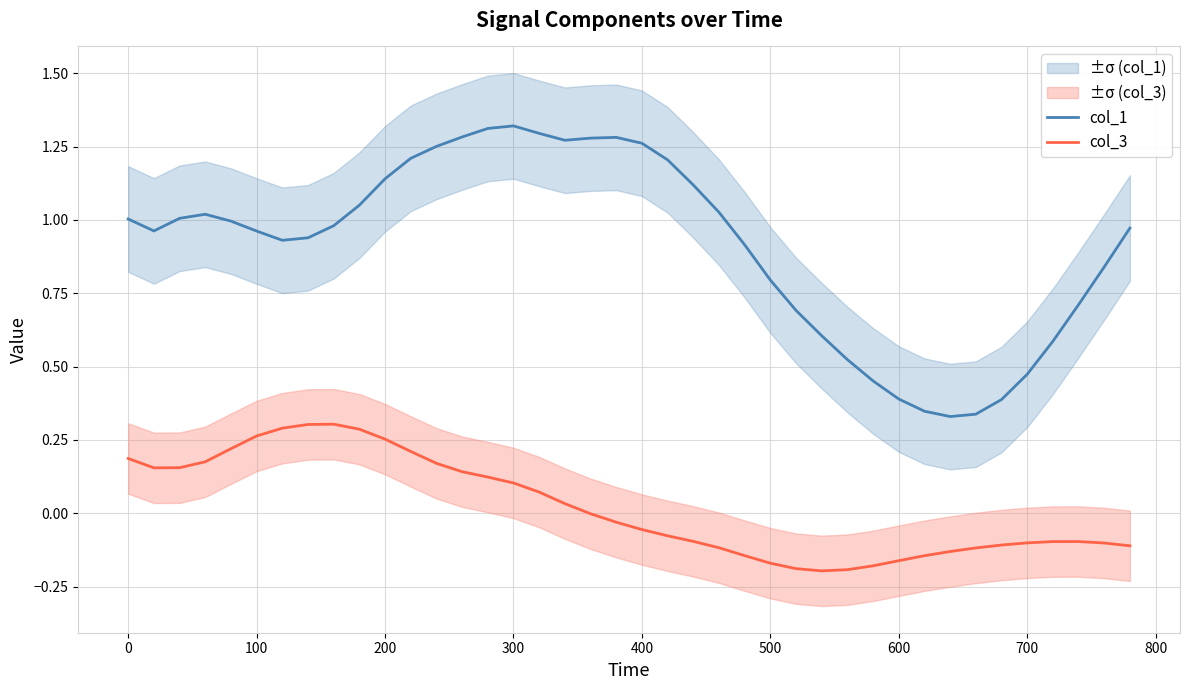

In col_3, how many points are higher than both neighbors (excluding endpoints)?

2